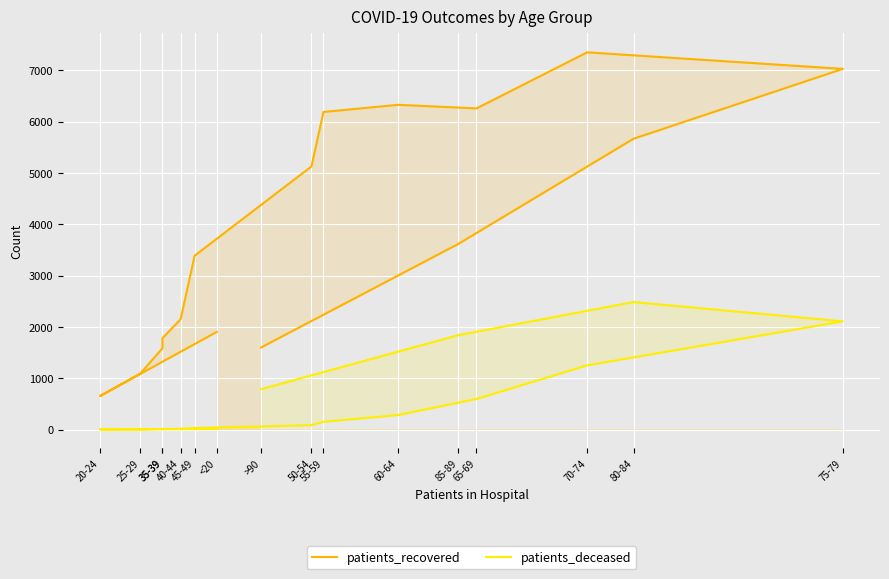

Is it true that patients_deceased equals 11 at 35-39?

True